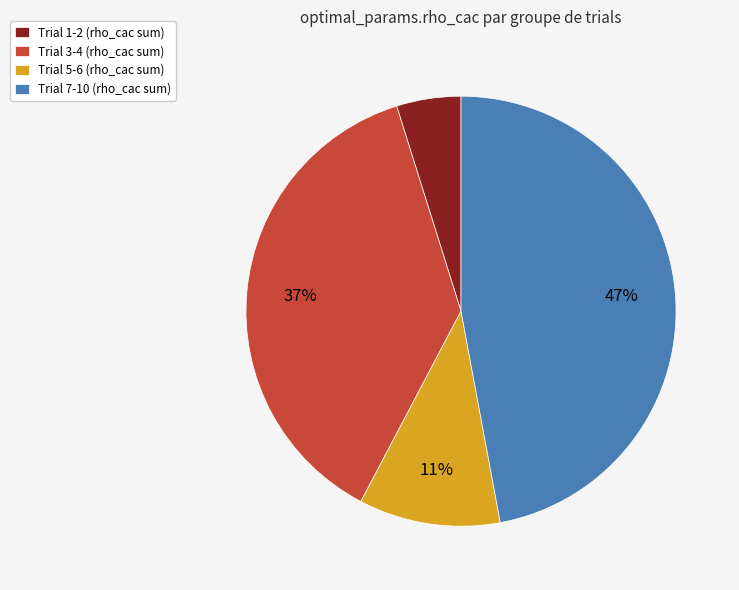

Which slice is the smallest?

Trial 1-2 (rho_cac sum)